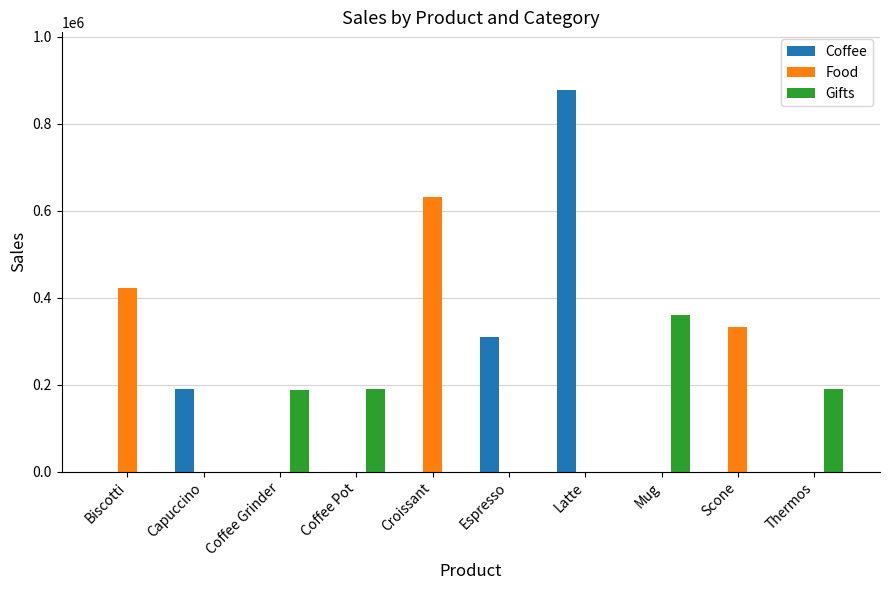

What is the total value across all series at Coffee Grinder?

186534